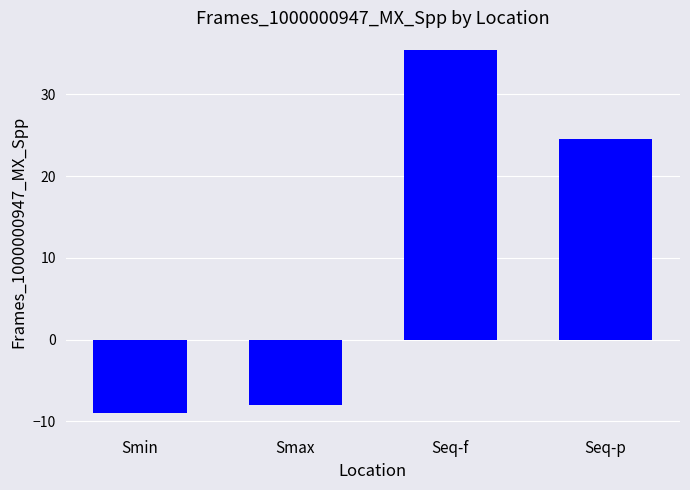

What is the difference between the second highest and minimum values?

33.5